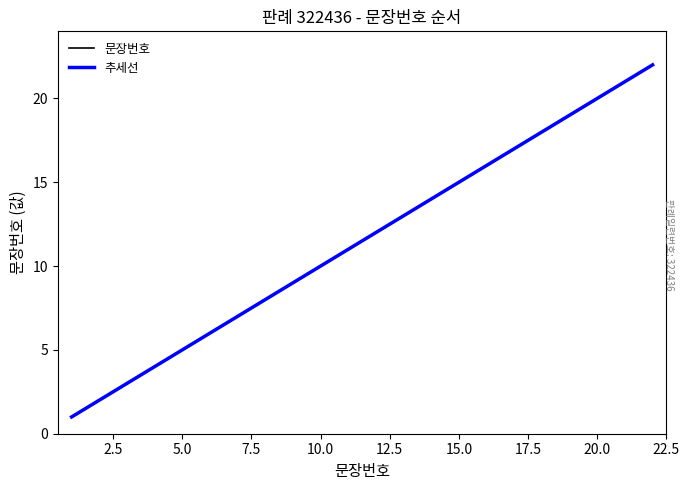

How many lines are shown in the chart?

2